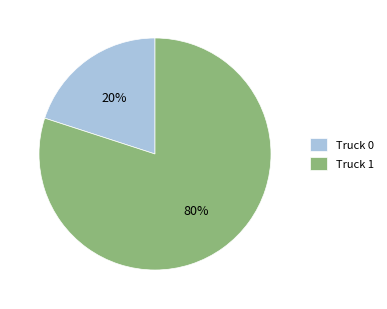

Rank the categories by value from lowest to highest.

Truck 0, Truck 1